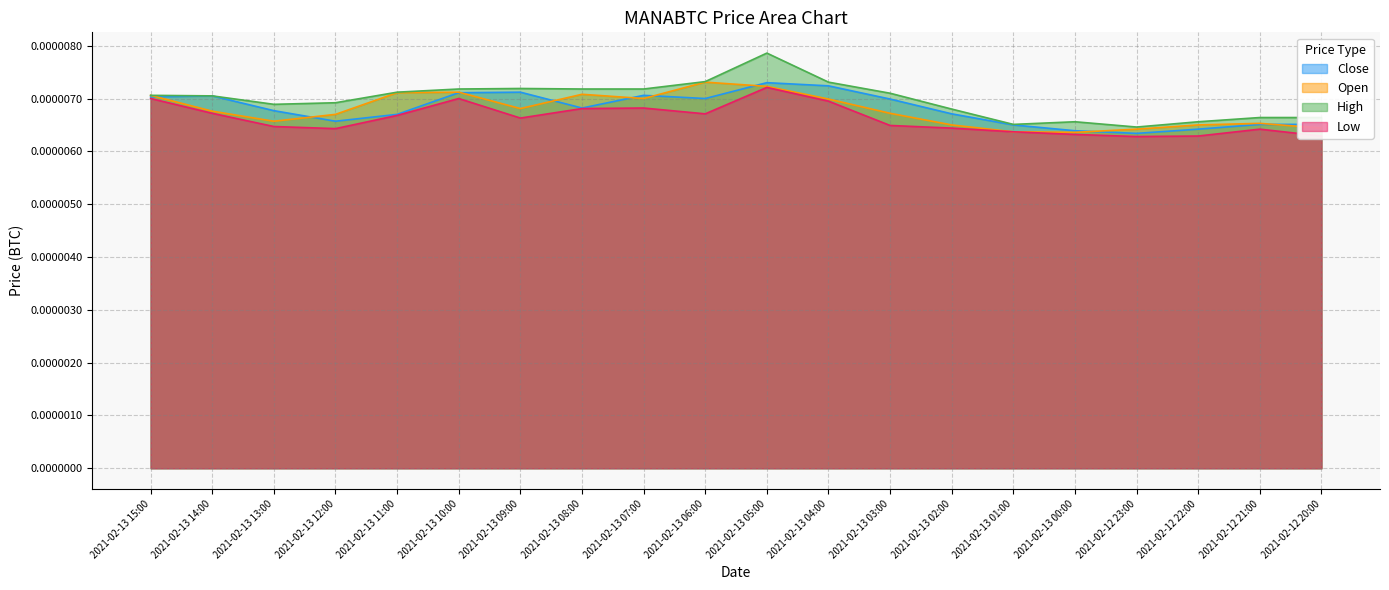

What position from the left is 2021-02-13 05:00?

11